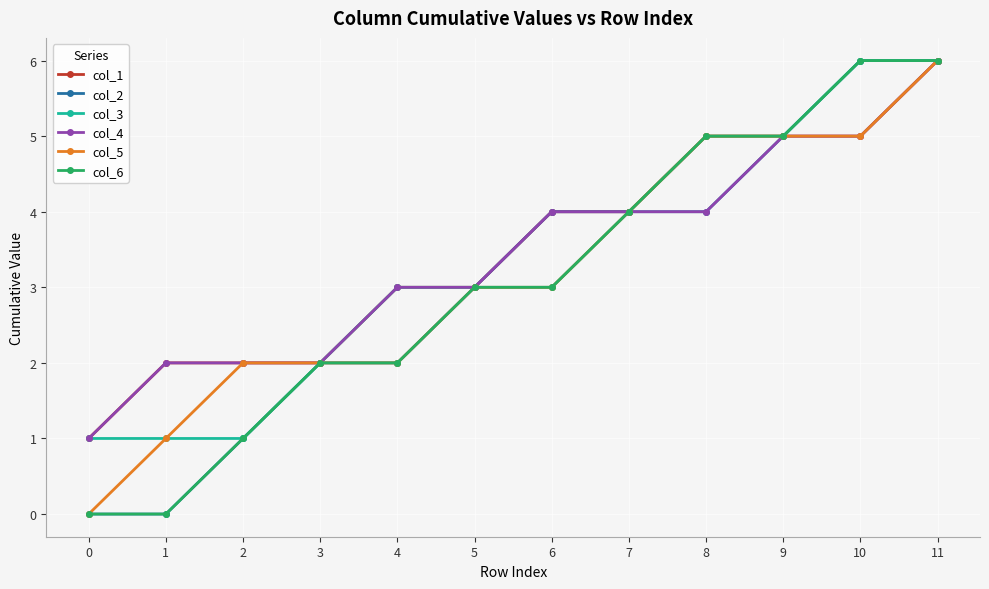

The col_6 series shows 2 at 11. True or false?

False